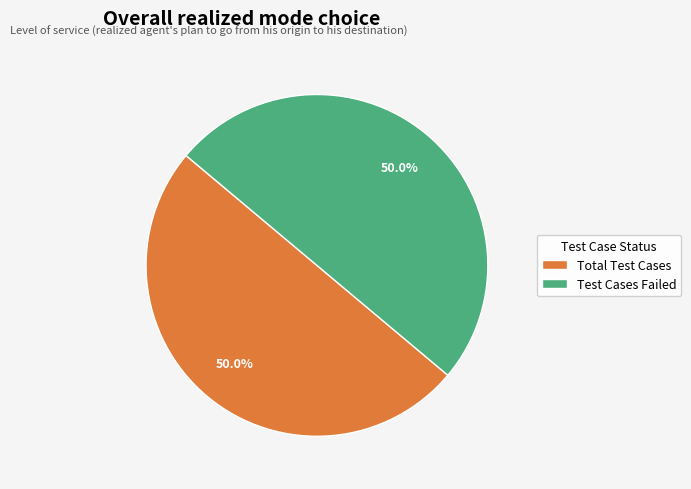

Approximately how many times larger is the value at Total Test Cases compared to Test Cases Failed?

1.0